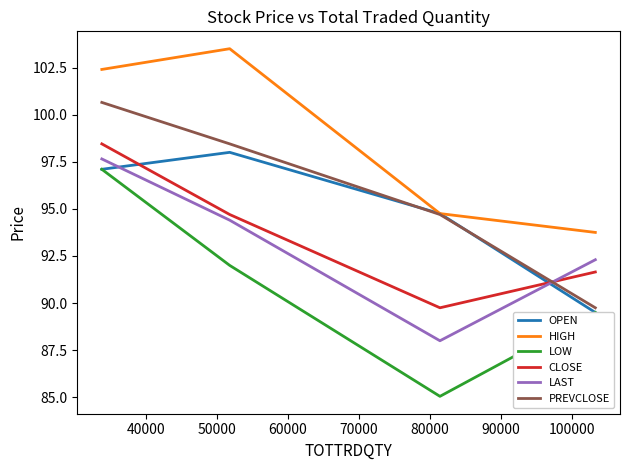

The LAST series shows 23.8 at 30000. True or false?

False